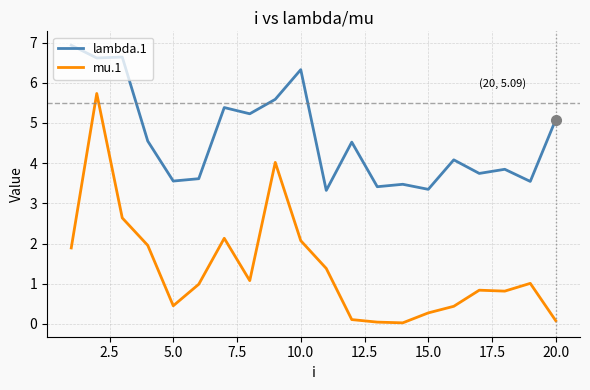

Which series has the largest total across all categories?

lambda.1